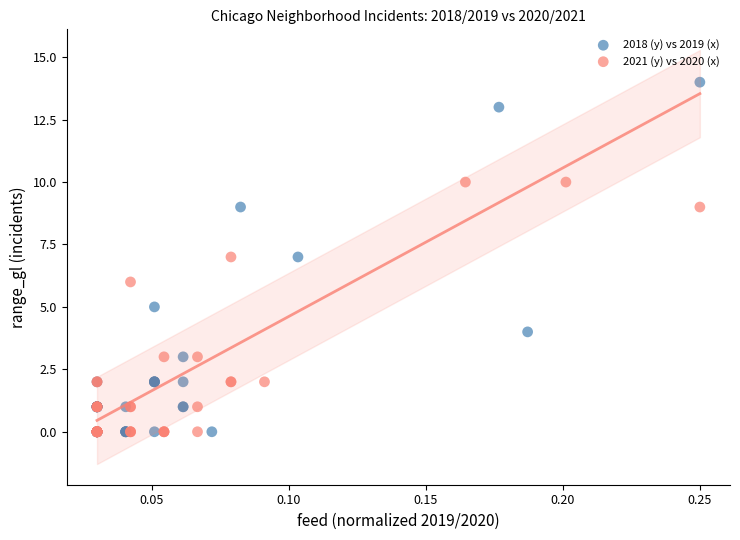

Which series contains the highest Y value?

2018 (y) vs 2019 (x)